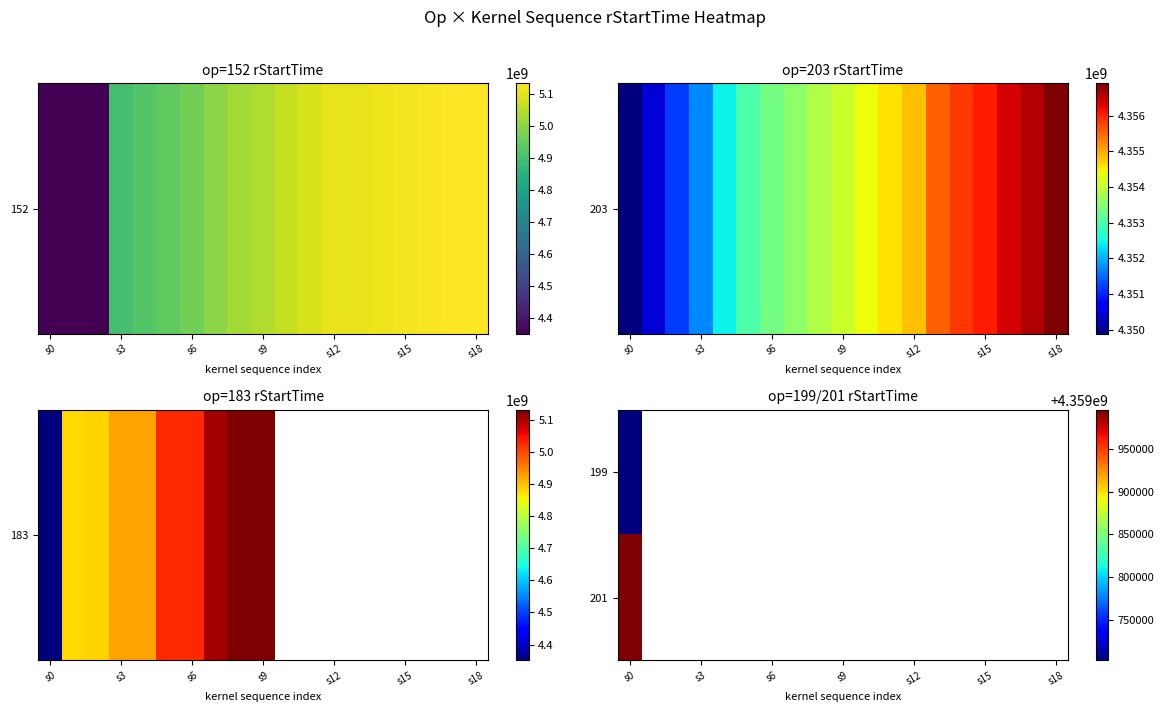

Where is 201 nearest to the value 4359996127?

s0